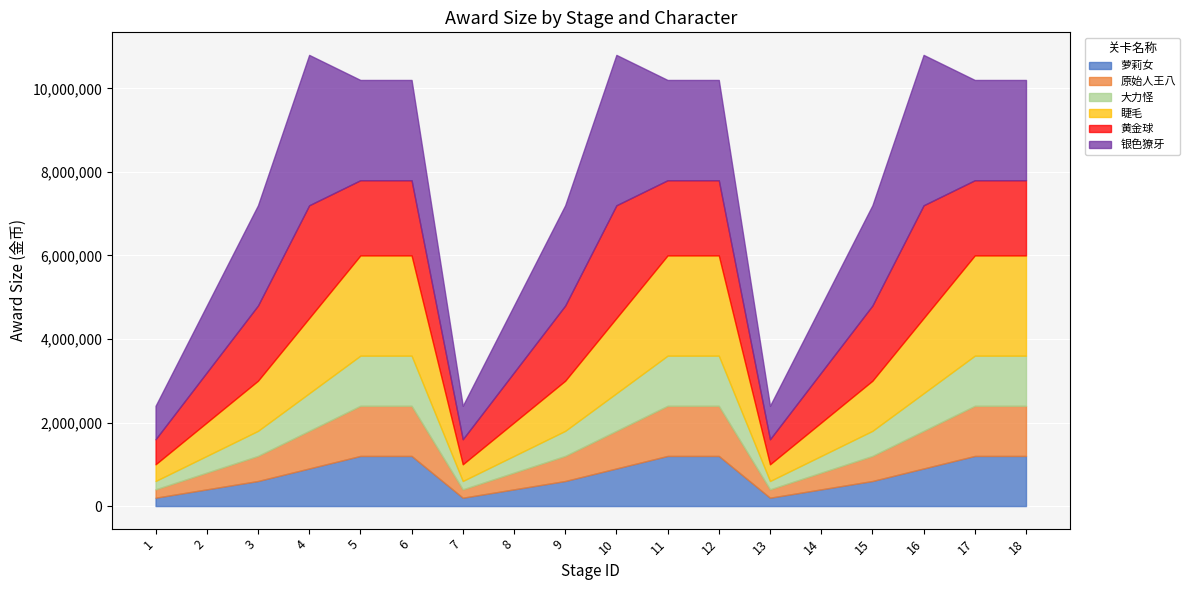

What are all the series names shown in the legend?

萝莉女, 原始人王八, 大力怪, 睫毛, 黄金球, 银色獠牙